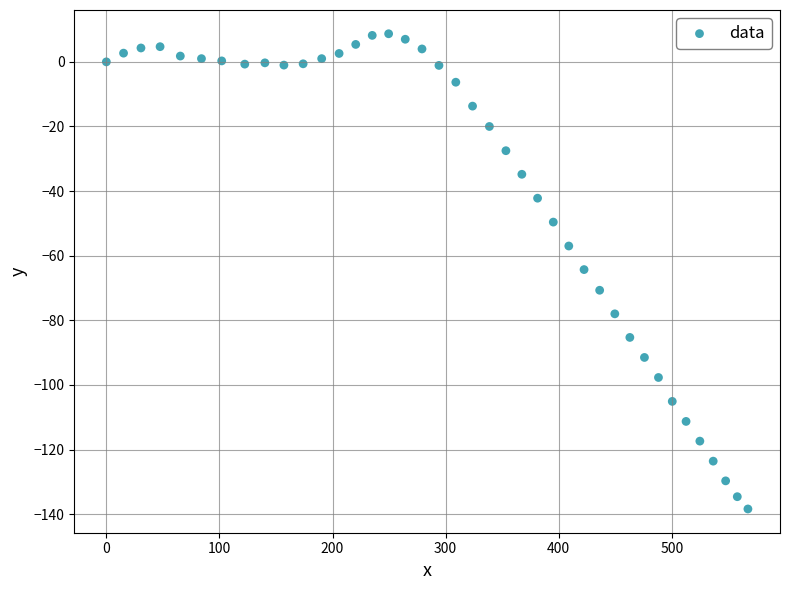

What is the range of Y values (max minus min)?

147.1